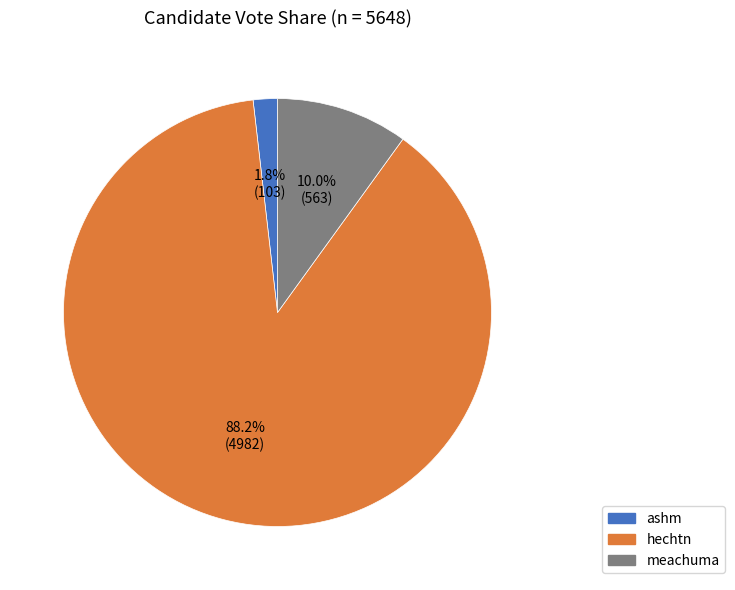

To the nearest percent, what portion does hechtn represent?

88%